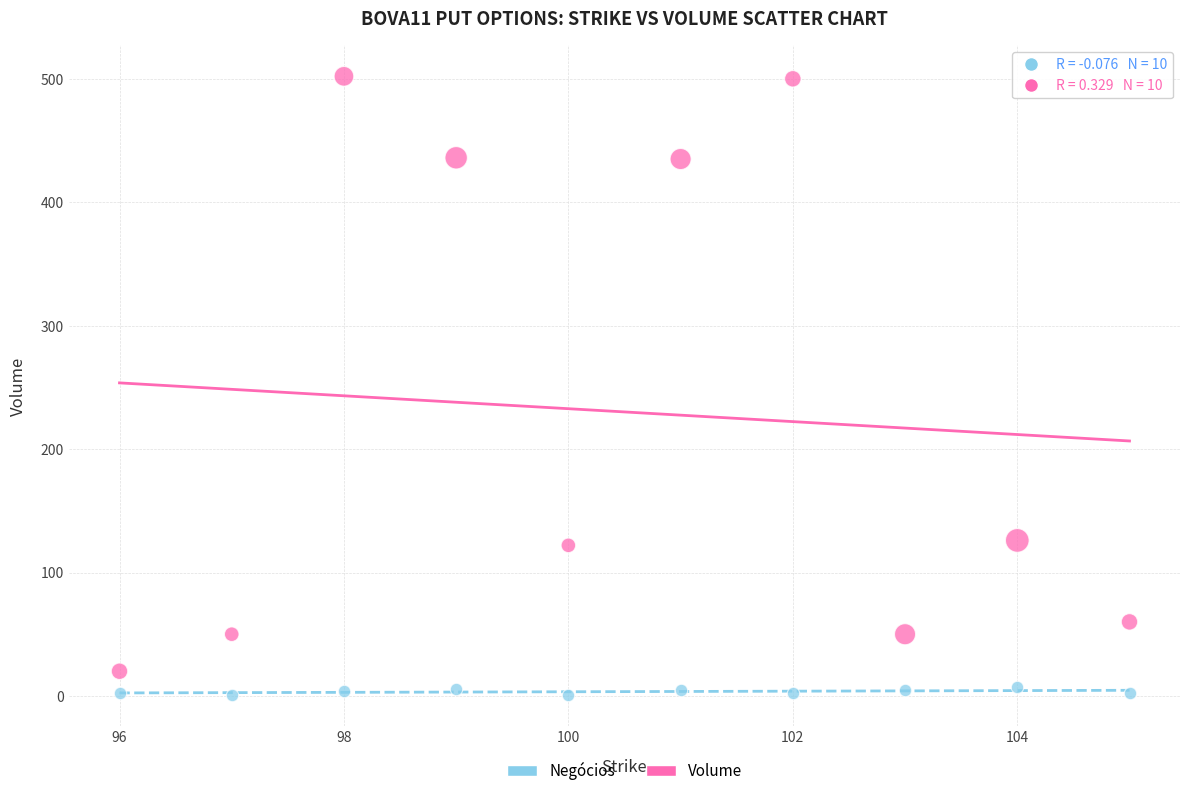

Which series has the widest spread of Y values?

Volume